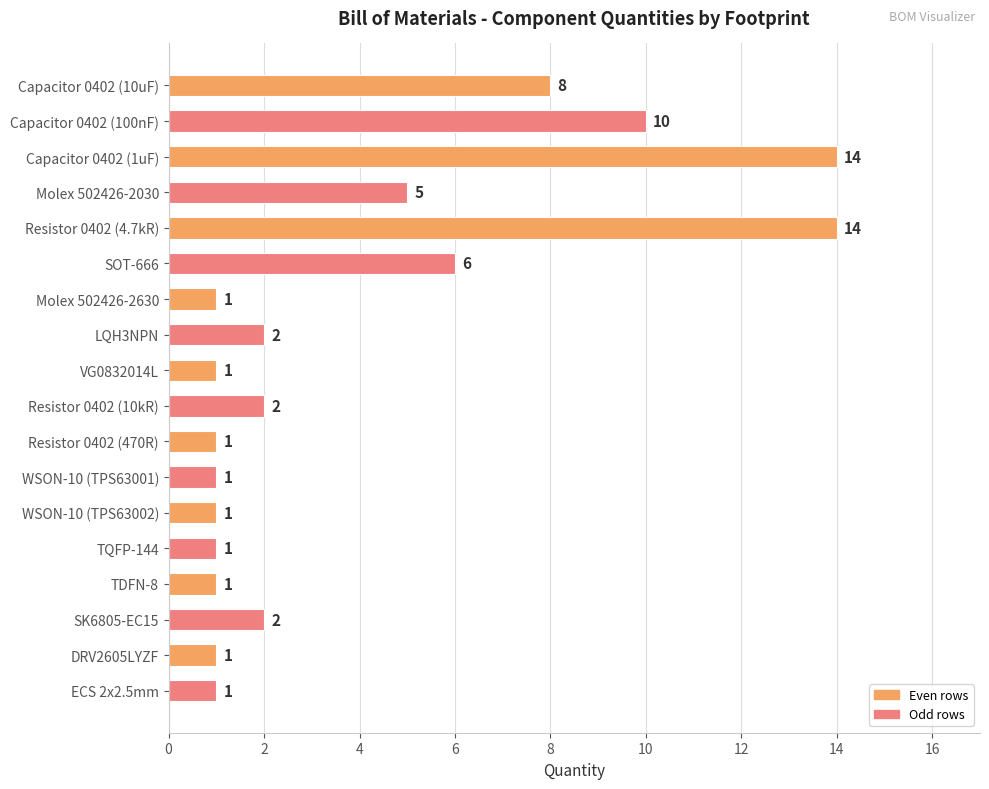

Approximately how many times larger is the value at SOT-666 compared to SK6805-EC15?

3.0